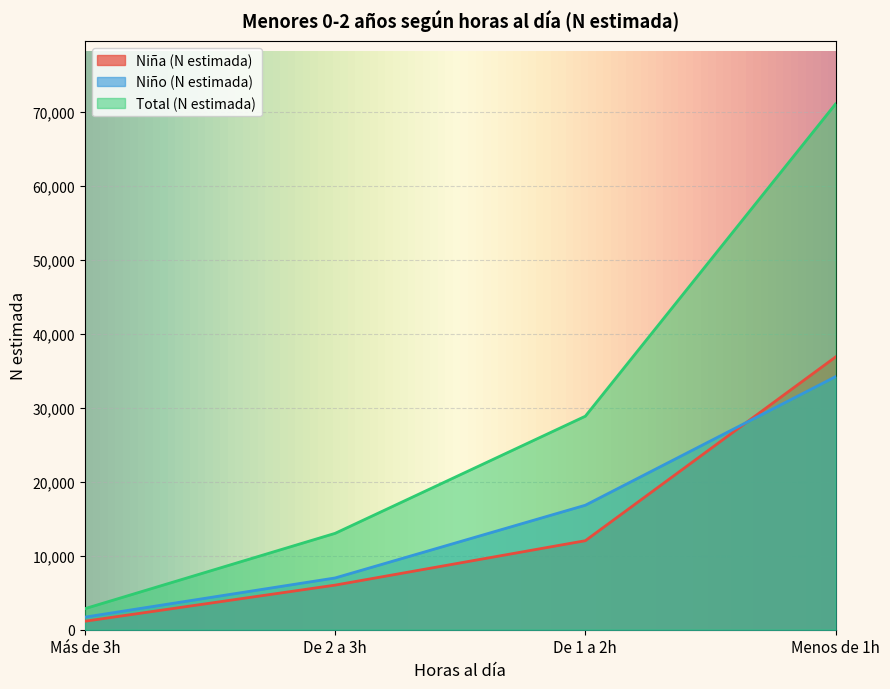

Which series has the largest total across all categories?

Total (N estimada)